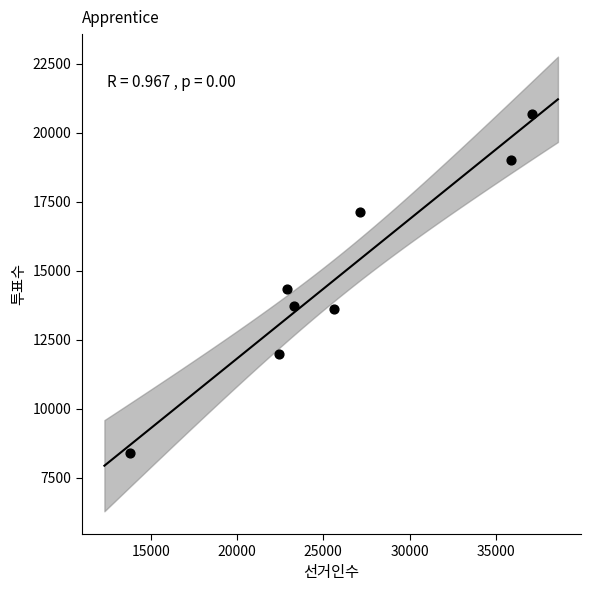

What is the range of X values (max minus min)?

23272